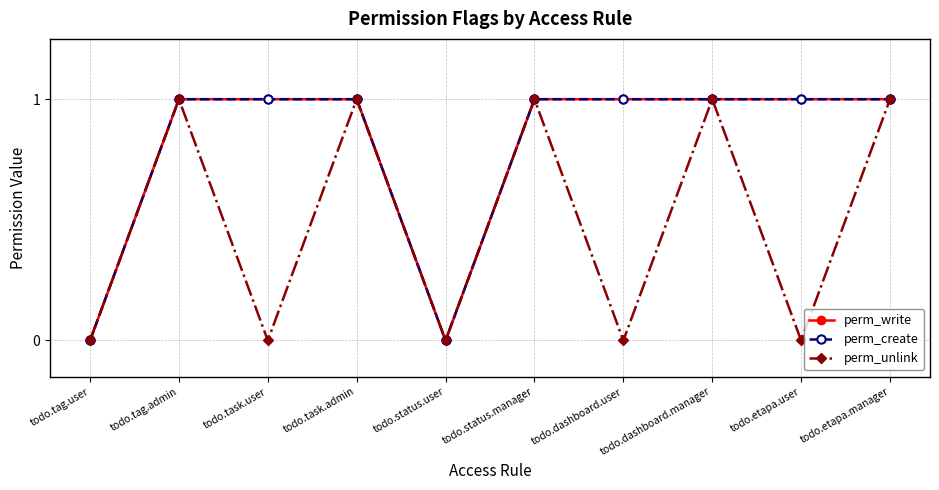

Where is the first local minimum for perm_unlink?

todo.task.user